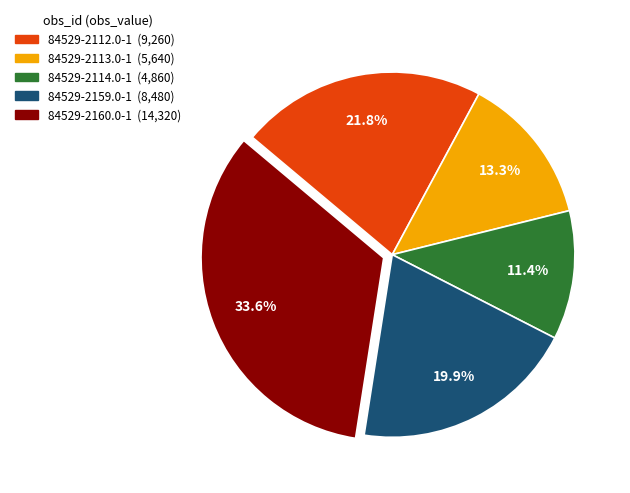

Is the sum of 84529-2159.0-1 and 84529-2160.0-1 greater than half?

Yes